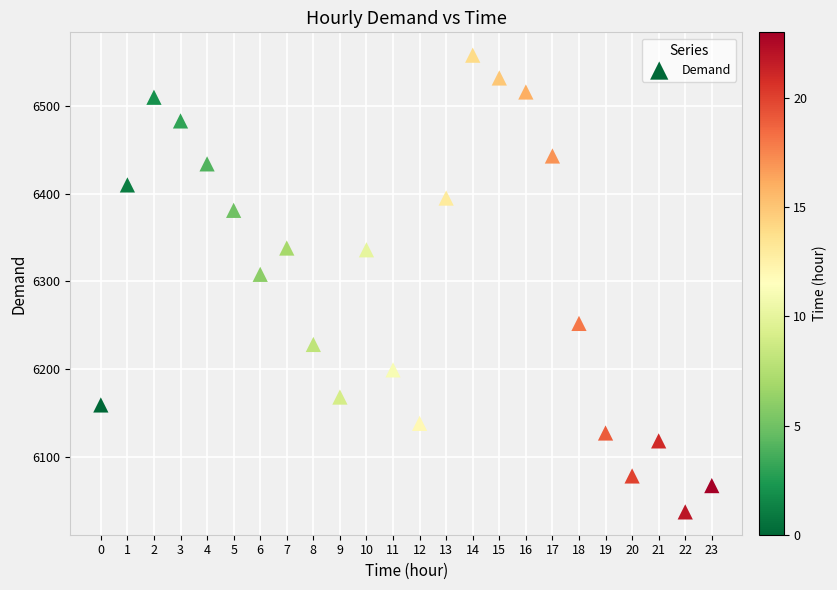

What Y value in the scatter plot is closest to 6297?

6308